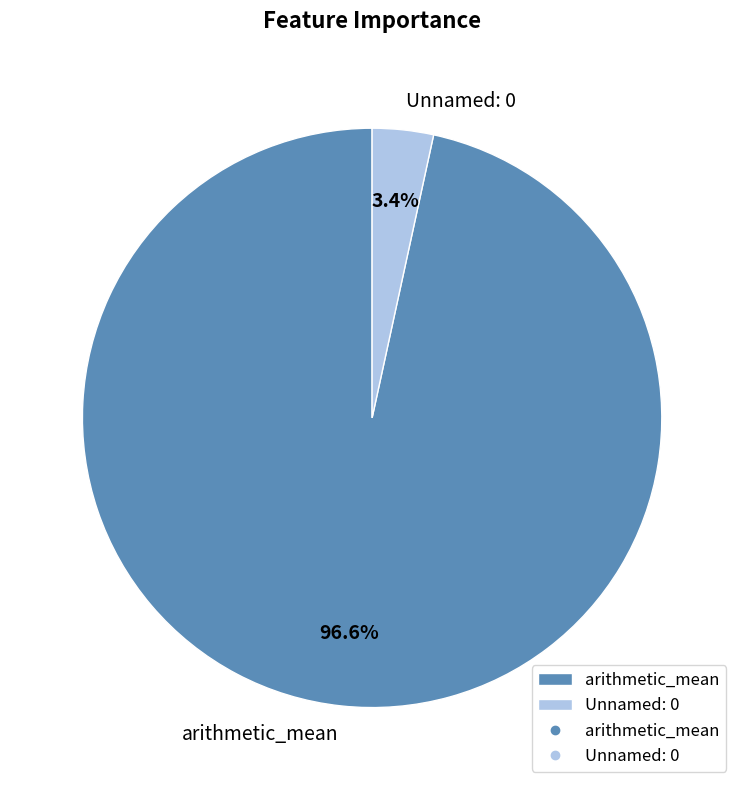

Is it true that arithmetic_mean is 82% of the pie?

False